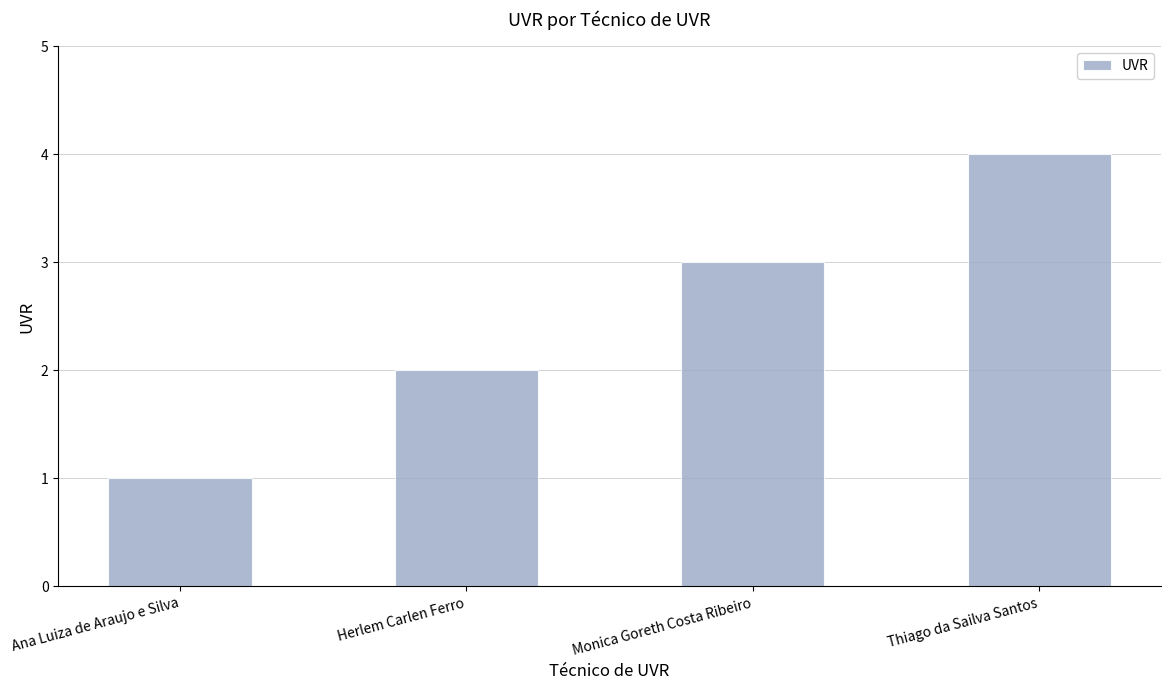

The chart shows a value of 3 at Monica Goreth Costa Ribeiro. True or false?

True